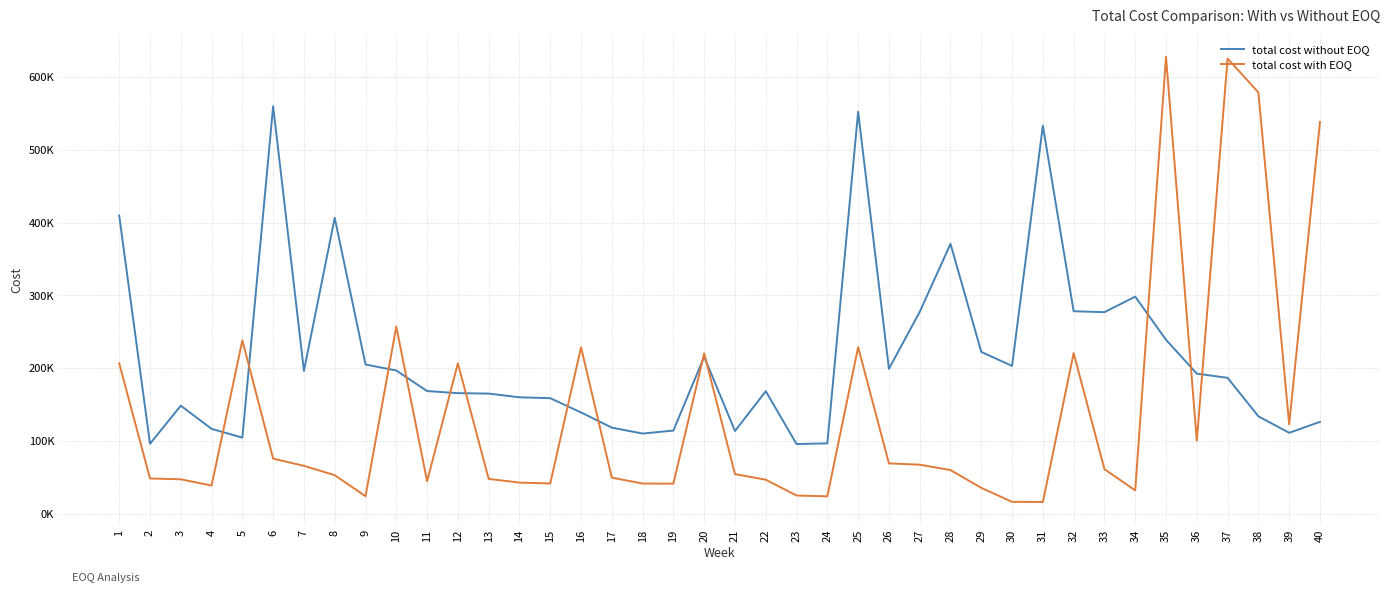

Which category has the lowest value across all series?

31